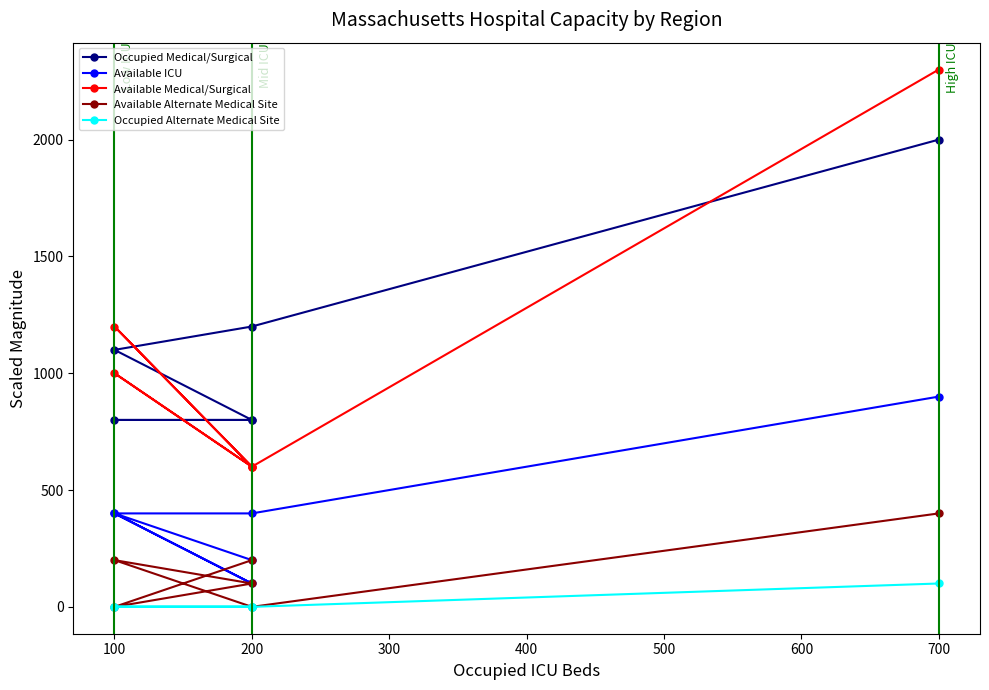

What is the difference between the maximum and minimum values in the Available Medical/Surgical series?

1700